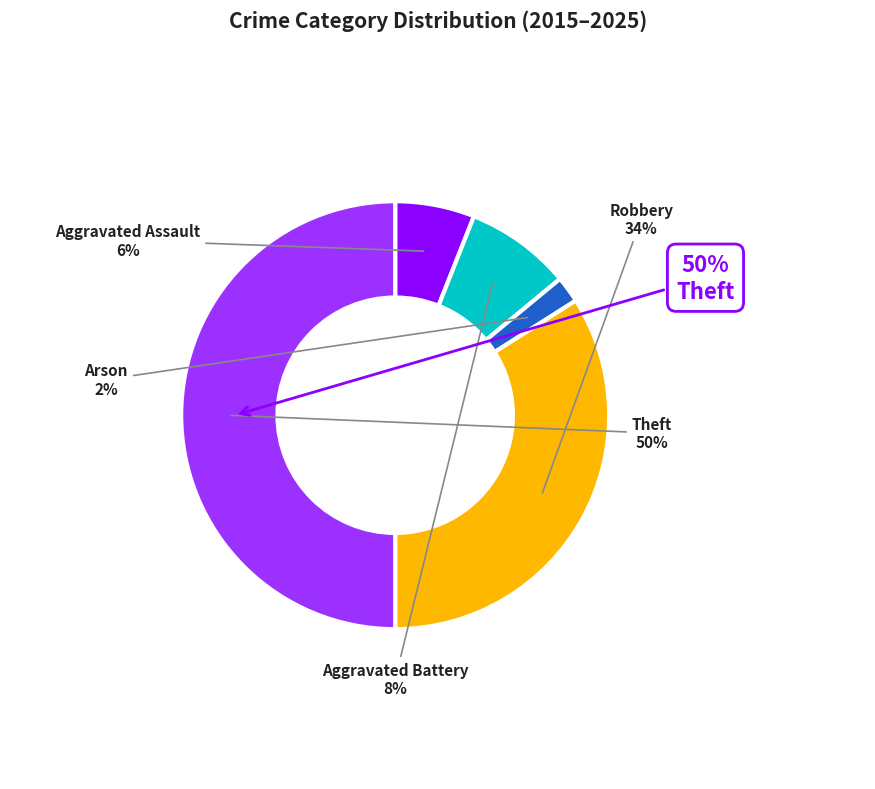

What percentage is the Arson slice, to the nearest percent?

2%